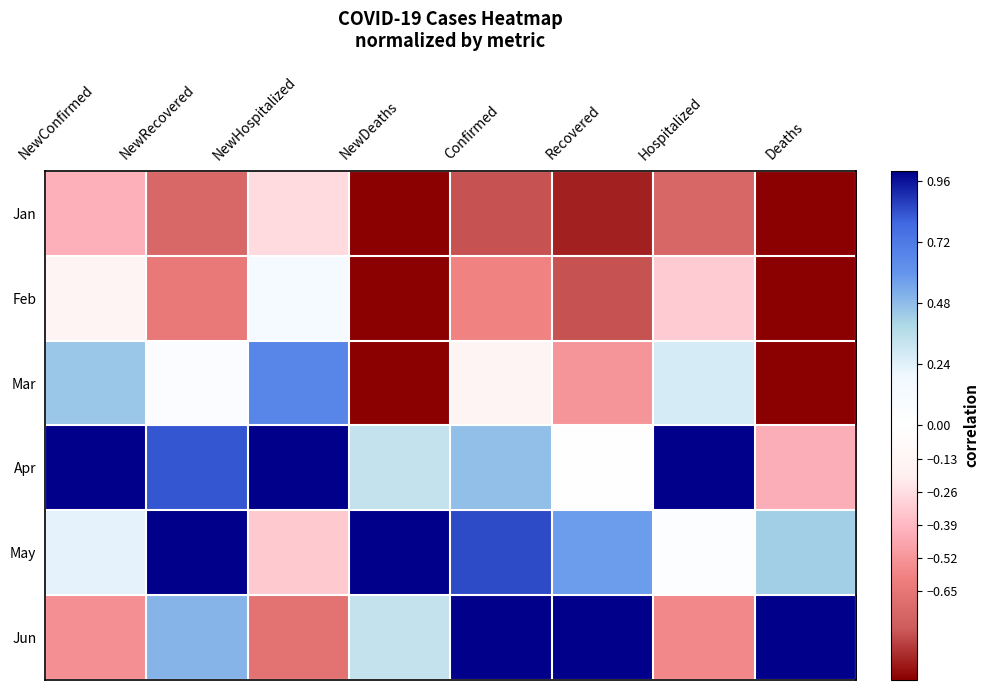

Reading left to right, transcribe all the data shown in this chart.

Jan: NewConfirmed=-0.4	NewRecovered=-0.7	NewHospitalized=-0.3	NewDeaths=-1.0	Confirmed=-0.8	Recovered=-0.9	Hospitalized=-0.7	Deaths=-1.0
Feb: NewConfirmed=-0.1	NewRecovered=-0.6	NewHospitalized=0.1	NewDeaths=-1.0	Confirmed=-0.6	Recovered=-0.8	Hospitalized=-0.3	Deaths=-1.0
Mar: NewConfirmed=0.4	NewRecovered=0.1	NewHospitalized=0.7	NewDeaths=-1.0	Confirmed=-0.1	Recovered=-0.5	Hospitalized=0.3	Deaths=-1.0
Apr: NewConfirmed=1.0	NewRecovered=0.8	NewHospitalized=1.0	NewDeaths=0.3	Confirmed=0.5	Recovered=0.0	Hospitalized=1.0	Deaths=-0.4
May: NewConfirmed=0.2	NewRecovered=1.0	NewHospitalized=-0.3	NewDeaths=1.0	Confirmed=0.9	Recovered=0.6	Hospitalized=0.0	Deaths=0.4
Jun: NewConfirmed=-0.5	NewRecovered=0.5	NewHospitalized=-0.7	NewDeaths=0.3	Confirmed=1.0	Recovered=1.0	Hospitalized=-0.6	Deaths=1.0